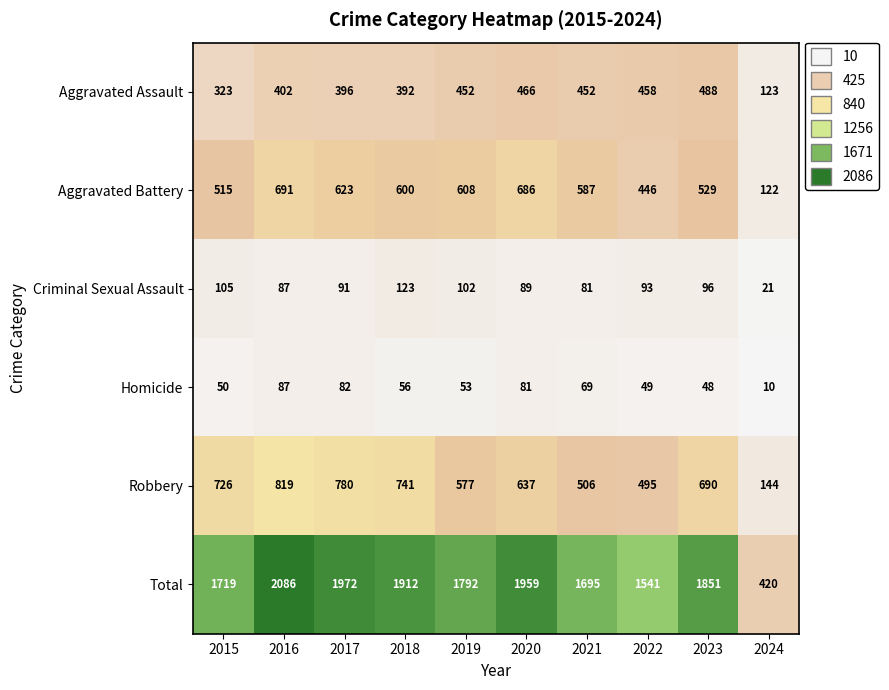

At which label is Total closest to 1253?

2022